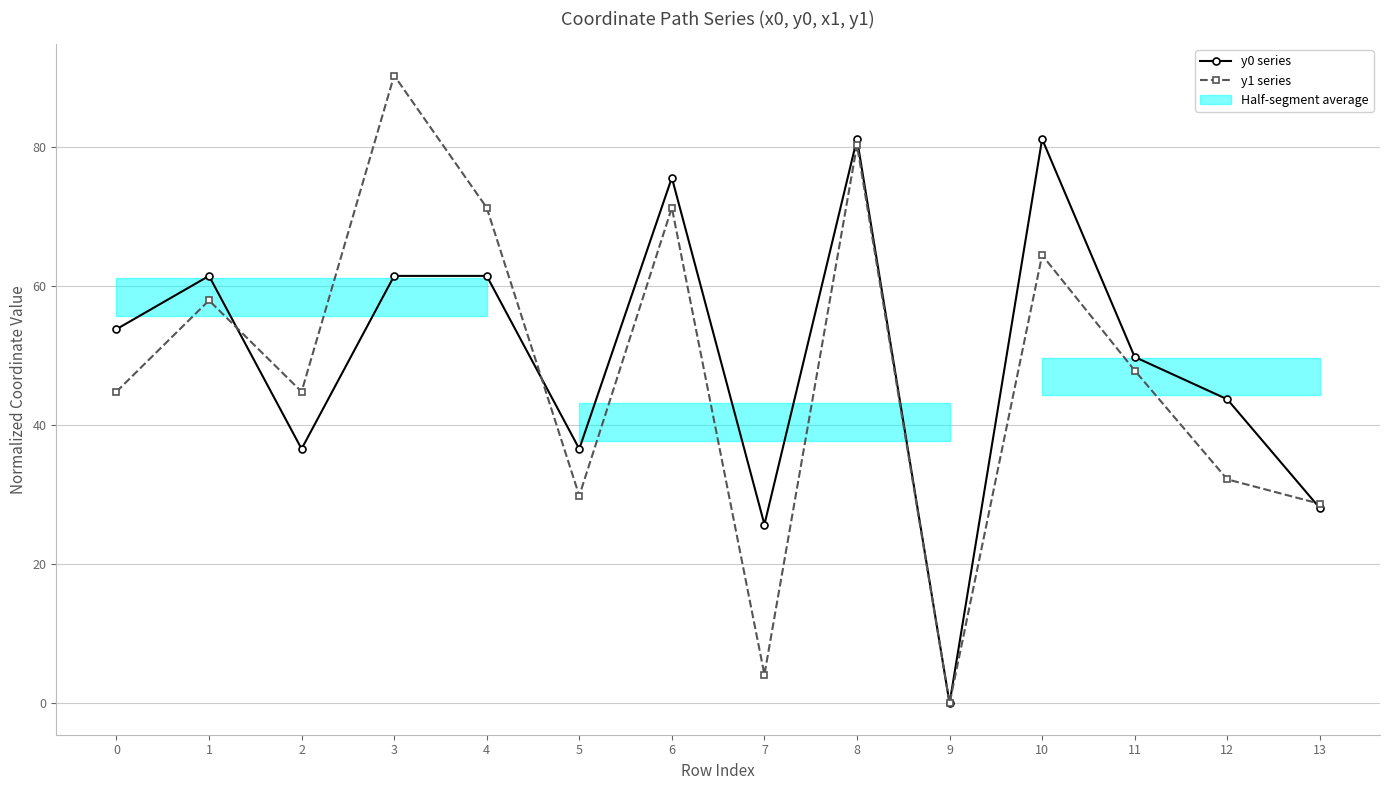

Which series ends up on top after the final intersection of y0 series and y1 series?

y1 series